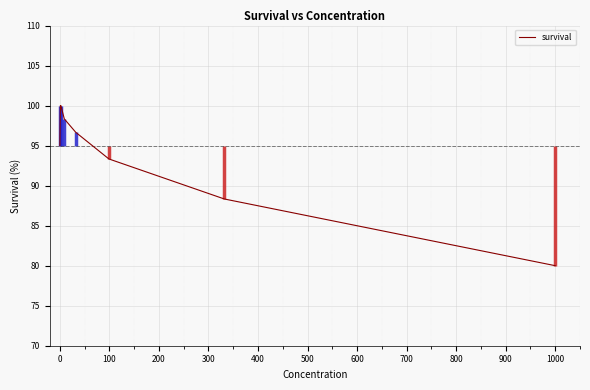

True or false: there are more than 0 points higher than both neighbors.

False